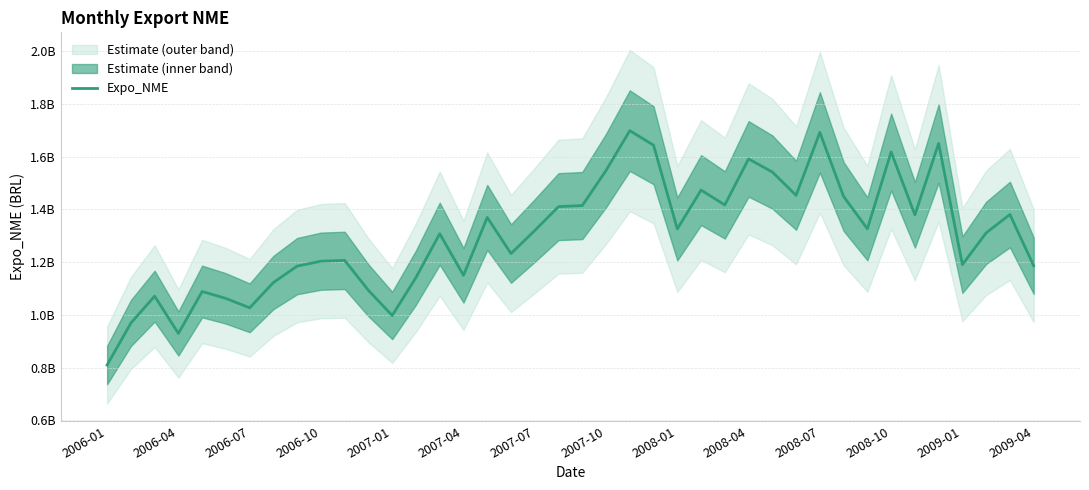

How many points are lower than both their immediate neighbors (excluding endpoints)?

11